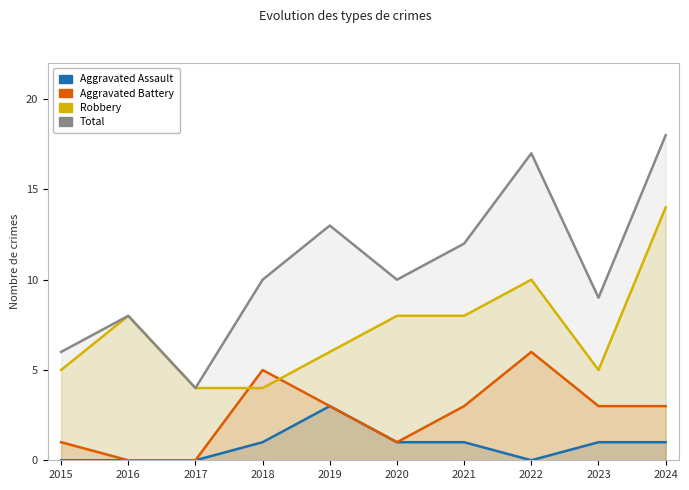

How many data points does each series have?

10